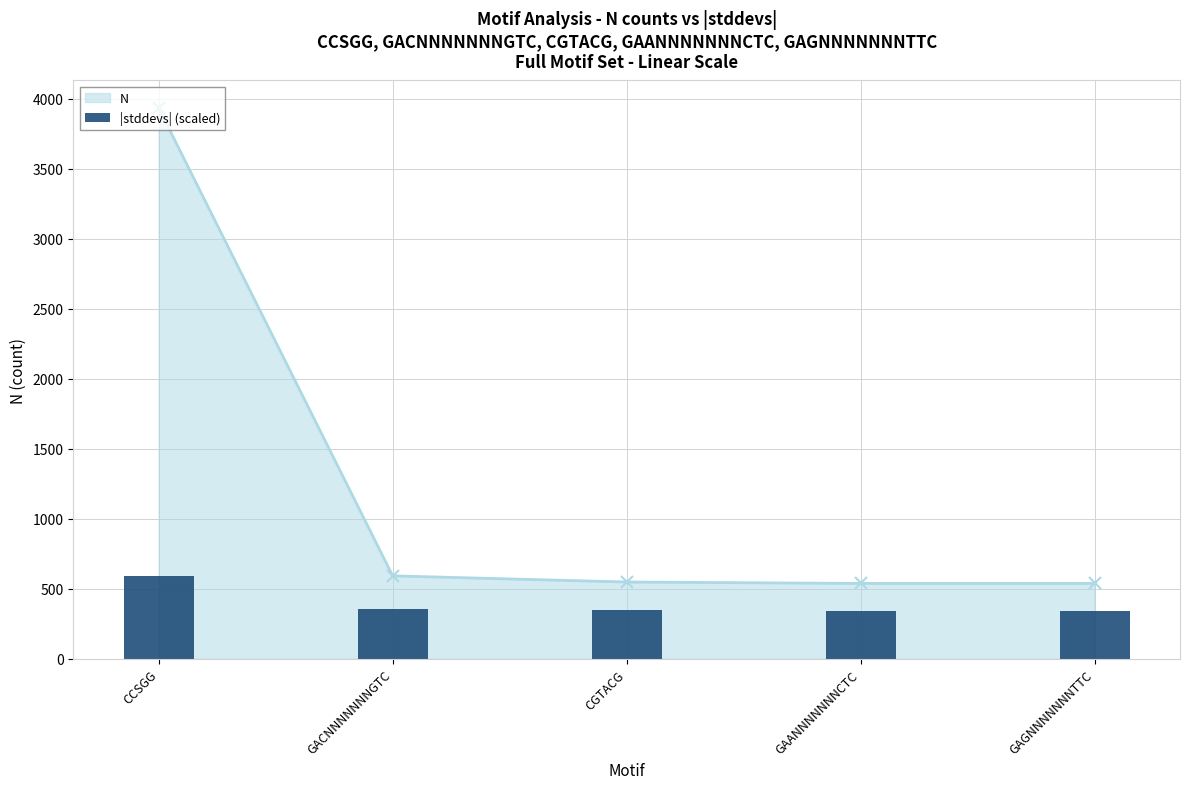

Is it true that the value at GAGNNNNNNNTTC is 172.5?

False